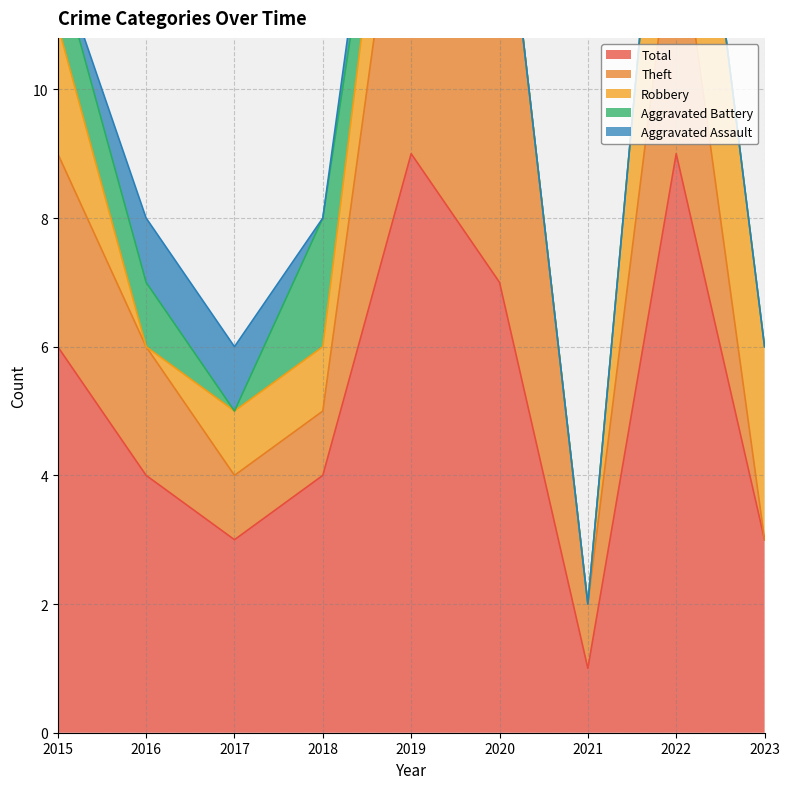

What is the maximum value shown in the chart?

9